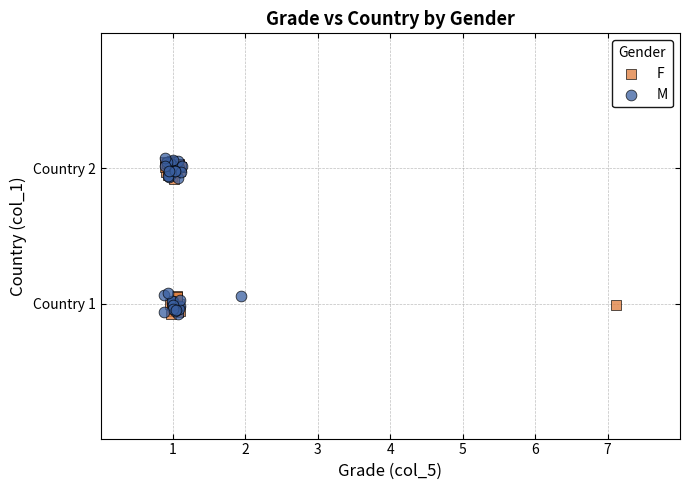

What are all the series names shown in the legend?

F, M